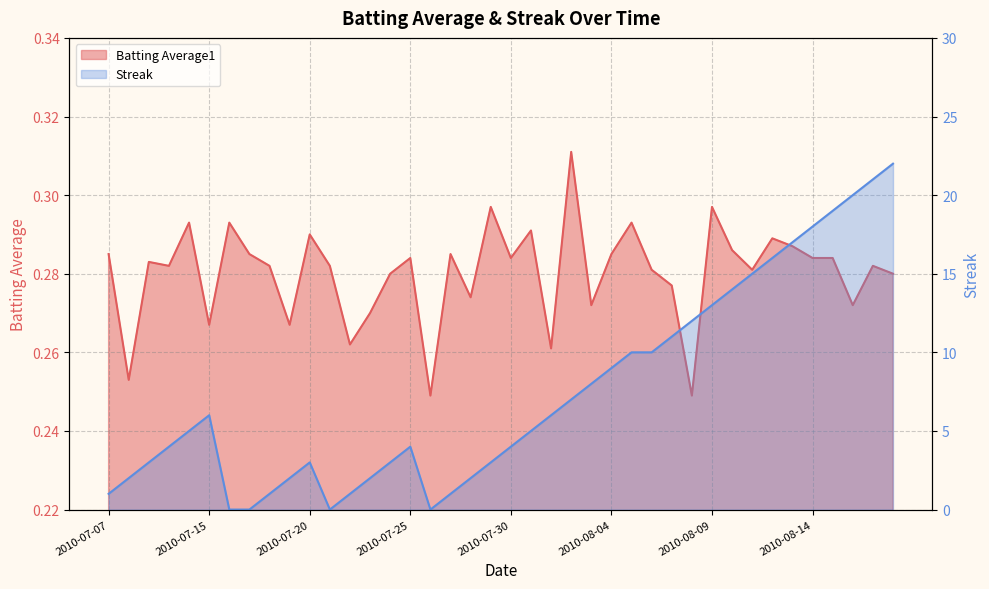

What is the total value across all series at 2010-07-07?

1.3